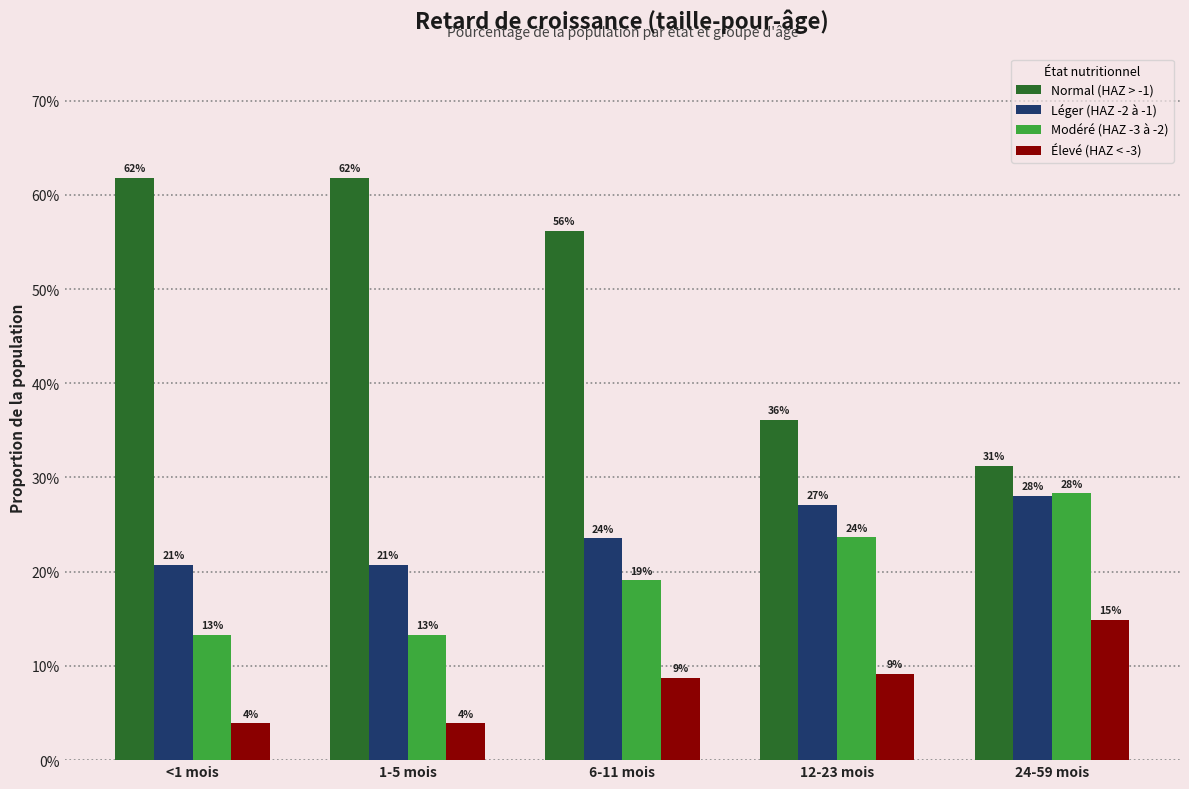

The value of Normal (HAZ > -1) at 6-11 mois is 0.9. True or false?

False